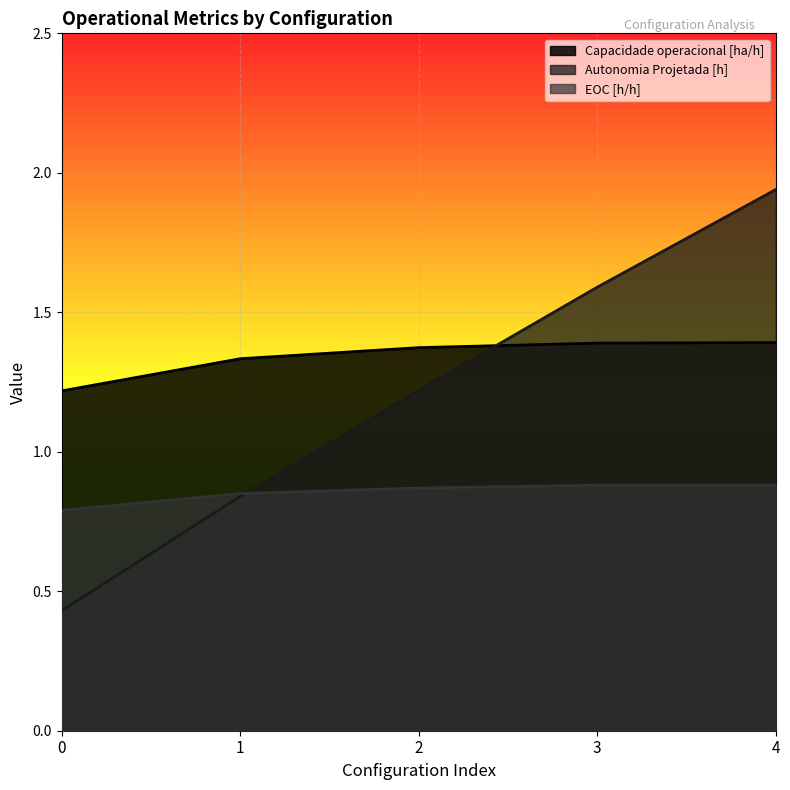

True or false: Autonomia Projetada [h] and EOC [h/h] intersect in this chart.

True